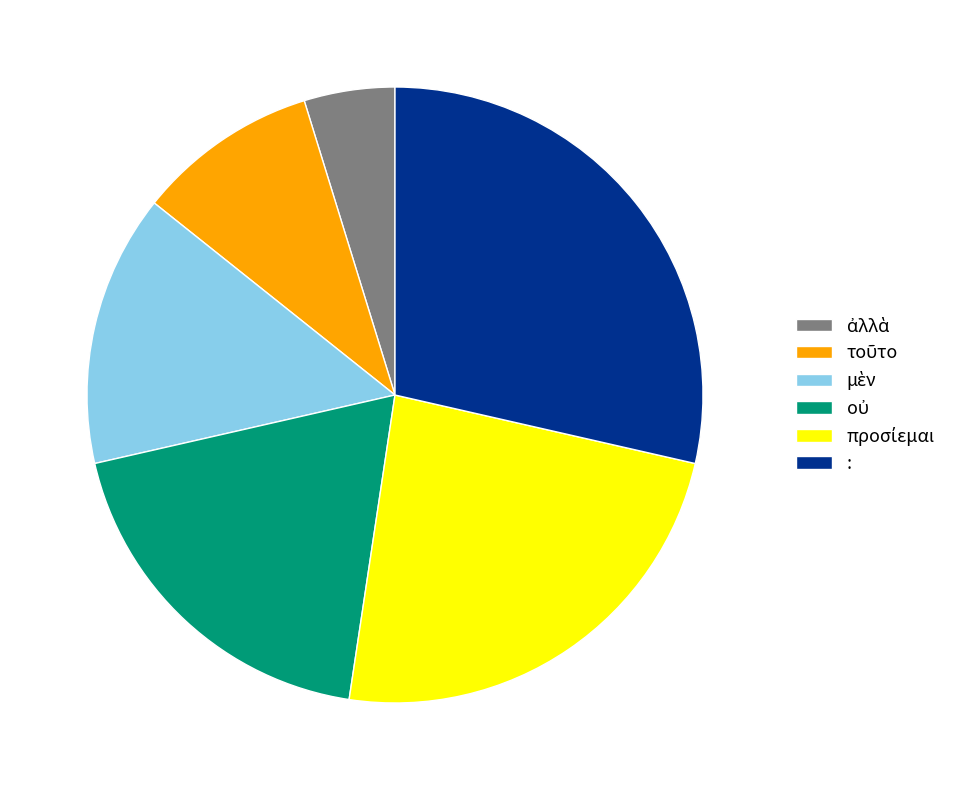

Is it true that : is 29% of the pie?

True